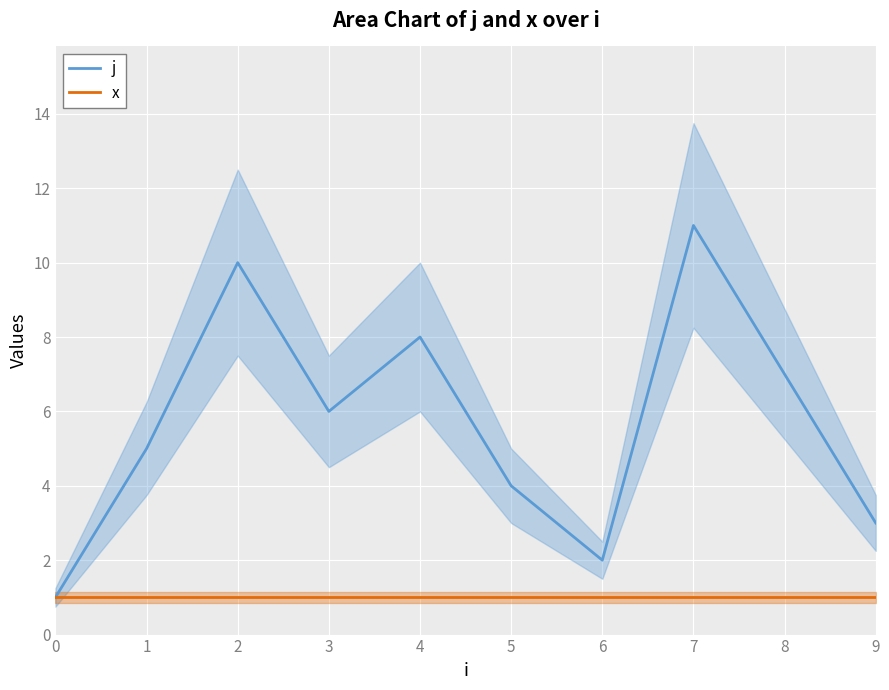

How many interior local valleys does the j series have?

2